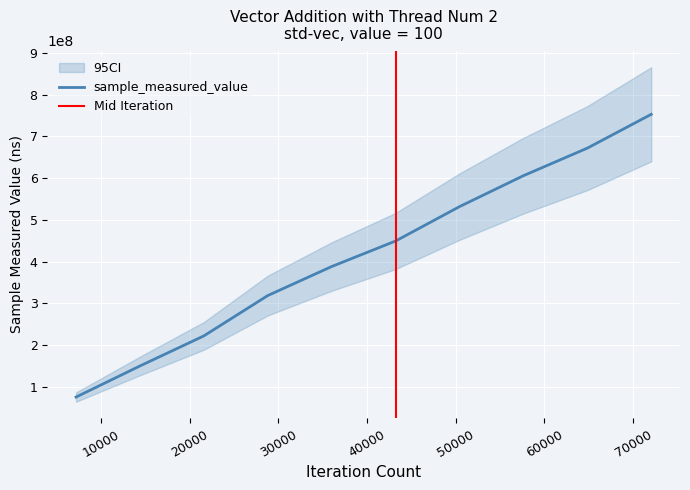

The chart shows a value of 221604079 at 100. True or false?

True